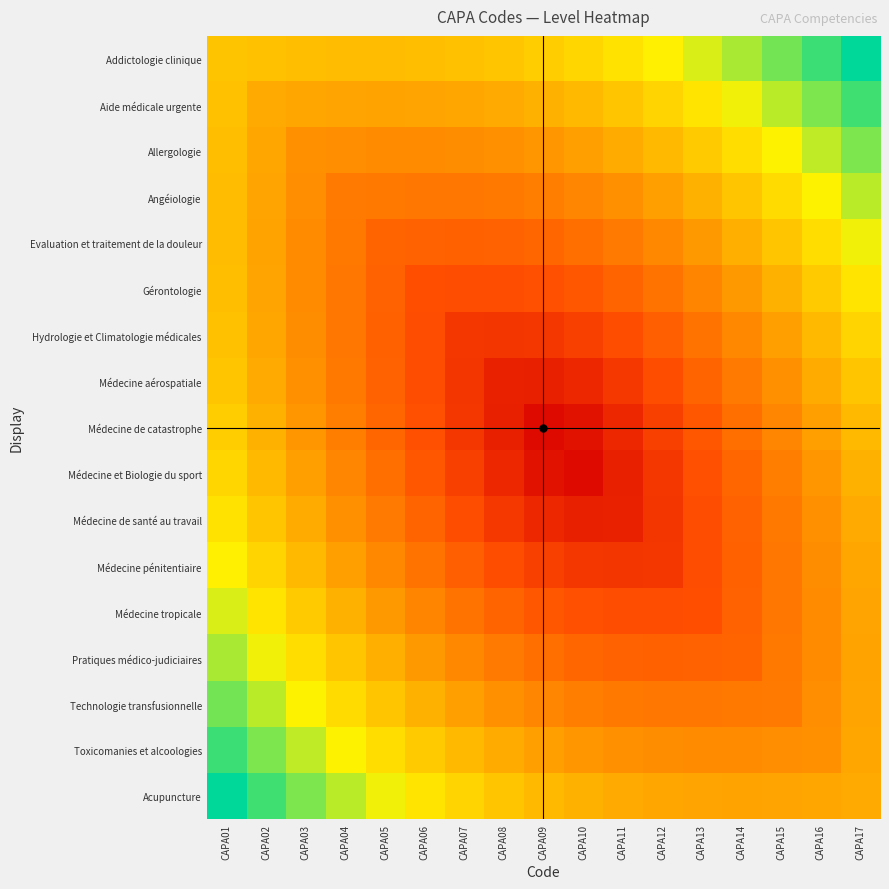

List the series in order of their peak value, lowest first.

Médecine aérospatiale, Médecine de catastrophe, Hydrologie et Climatologie médicales, Médecine et Biologie du sport, Médecine de santé au travail, Gérontologie, Médecine pénitentiaire, Evaluation et traitement de la douleur, Médecine tropicale, Angéiologie, Pratiques médico-judiciaires, Allergologie, Technologie transfusionnelle, Aide médicale urgente, Toxicomanies et alcoologies, Addictologie clinique, Acupuncture